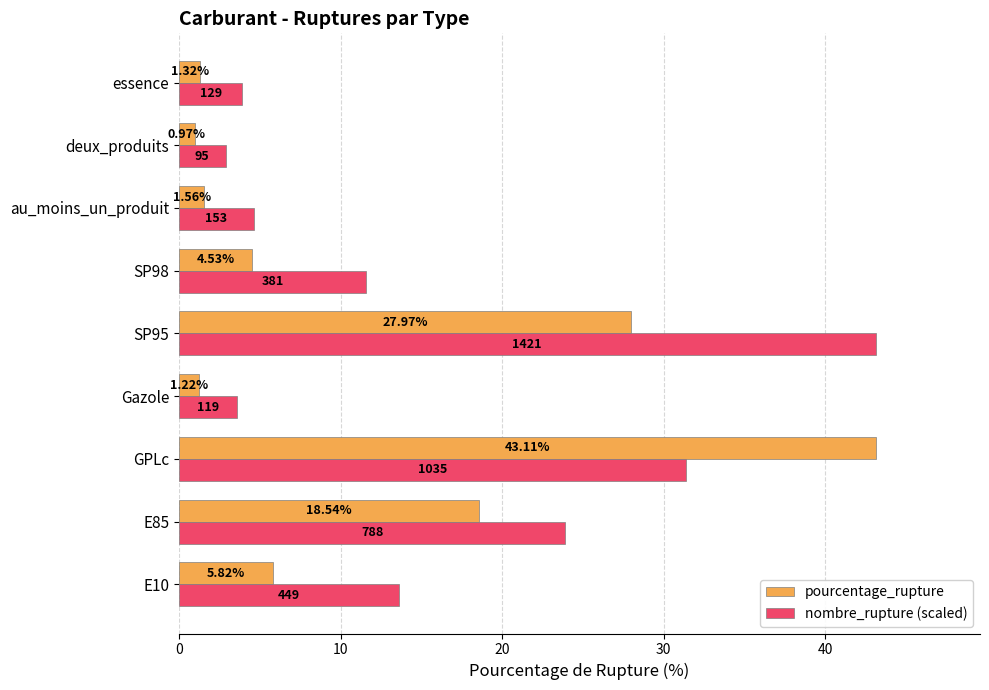

Where is nombre_rupture (scaled) nearest to the value 22?

E85